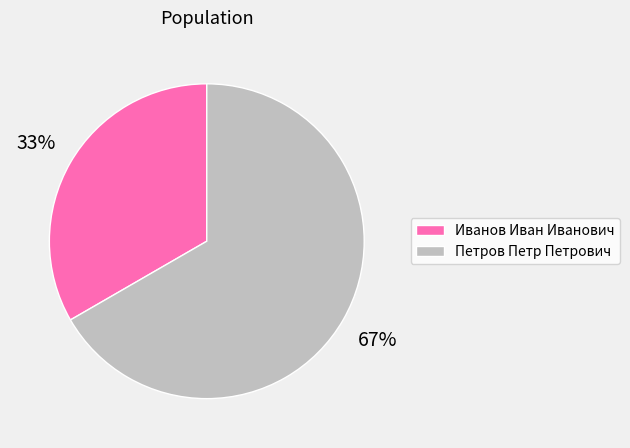

Is Иванов Иван Иванович the majority of the pie?

No